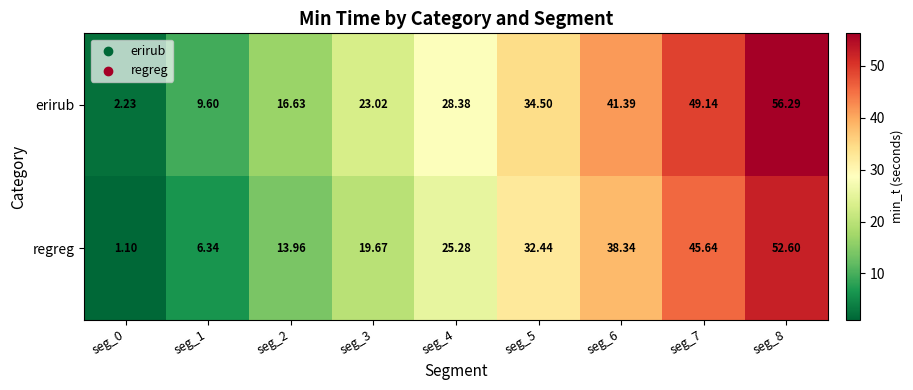

What is the total value across all series at seg_7?

94.8